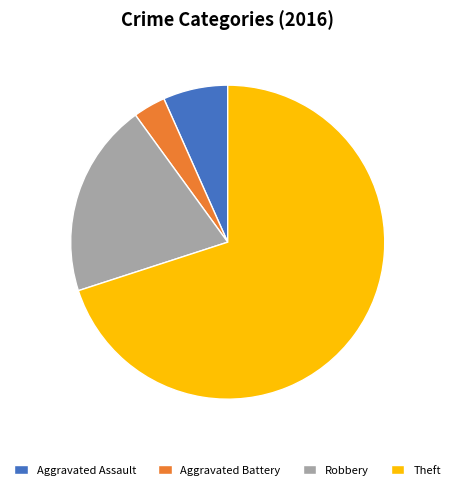

Is Robbery the majority of the pie?

No